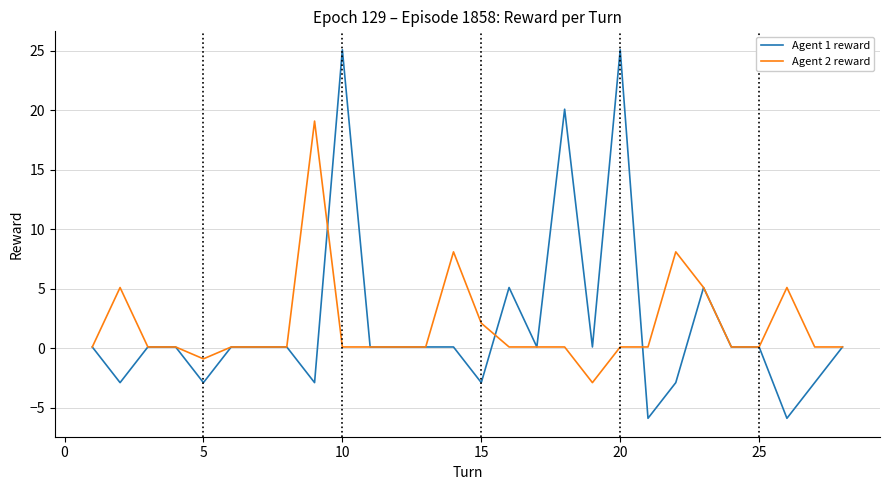

Which series has the widest spread of values?

Agent 1 reward